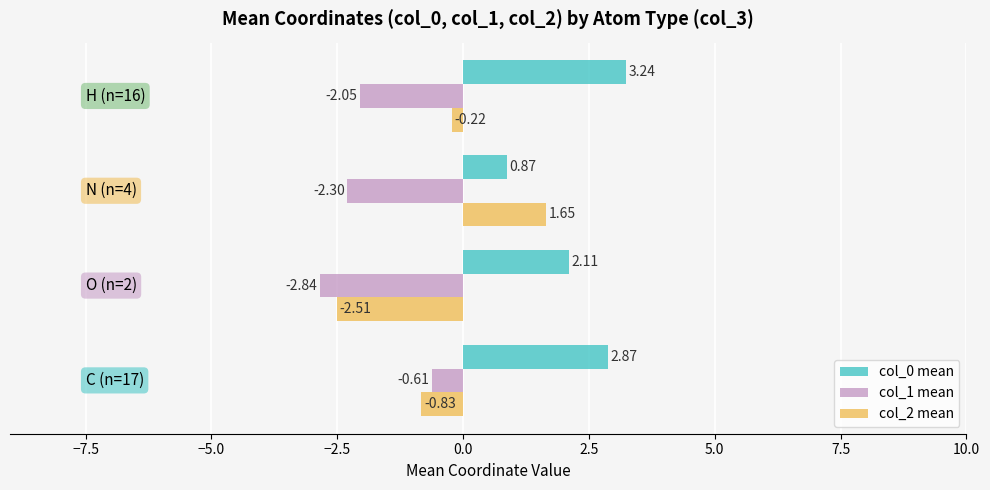

Which series has the widest spread of values?

col_2 mean